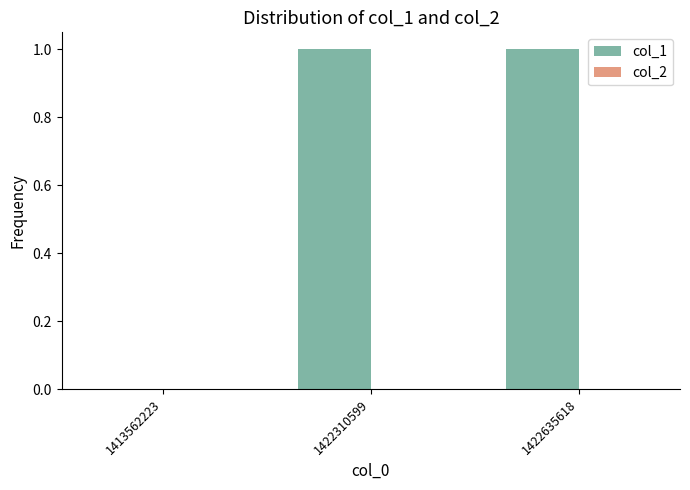

Between 1422310599 and 1413562223, which is larger?

1422310599